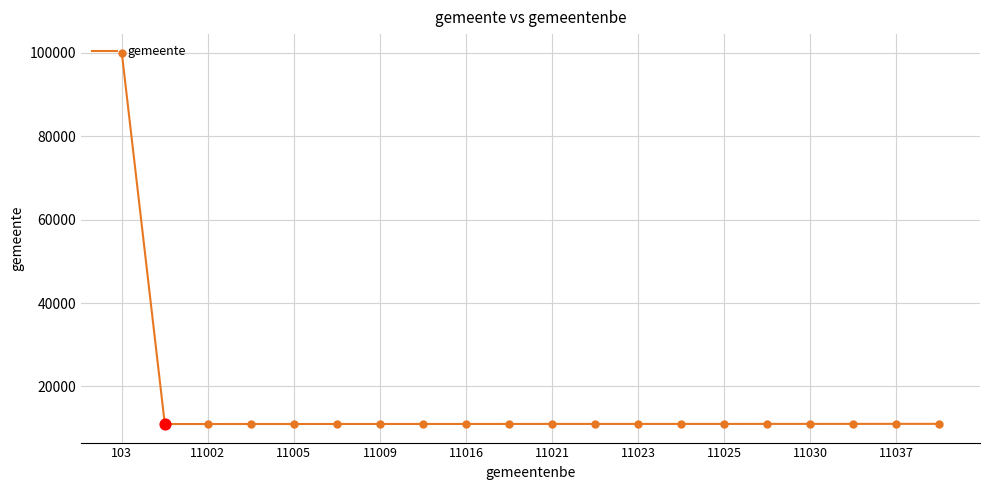

What is the maximum value shown in the chart?

99999